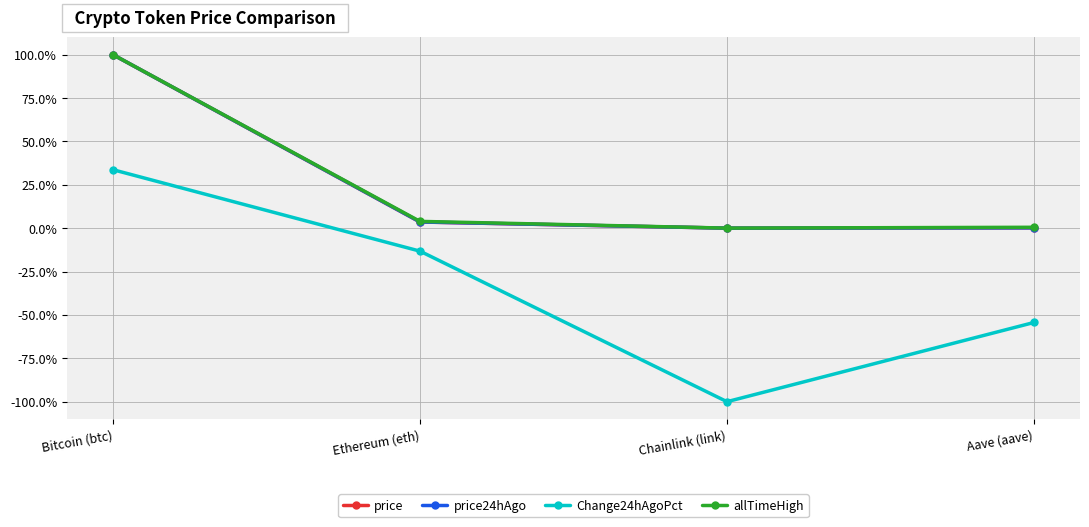

Where is price nearest to the value 50?

Ethereum (eth)